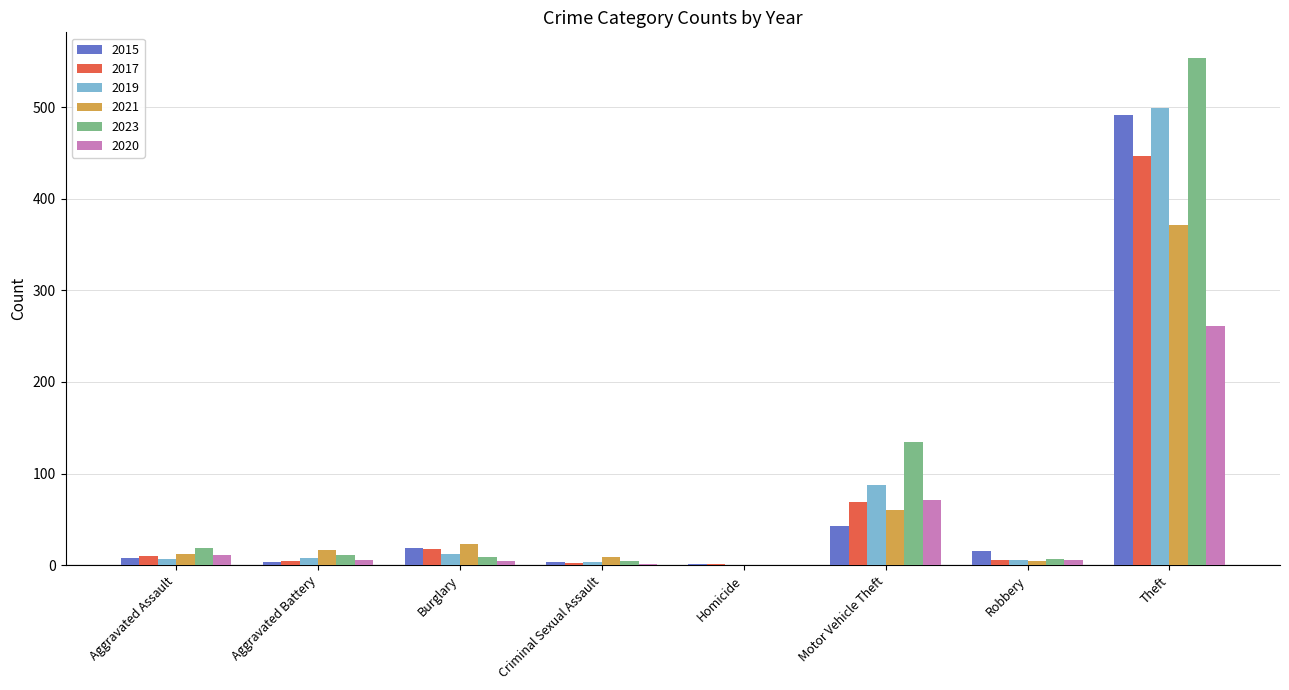

What is the sum of all 2019 values?

623